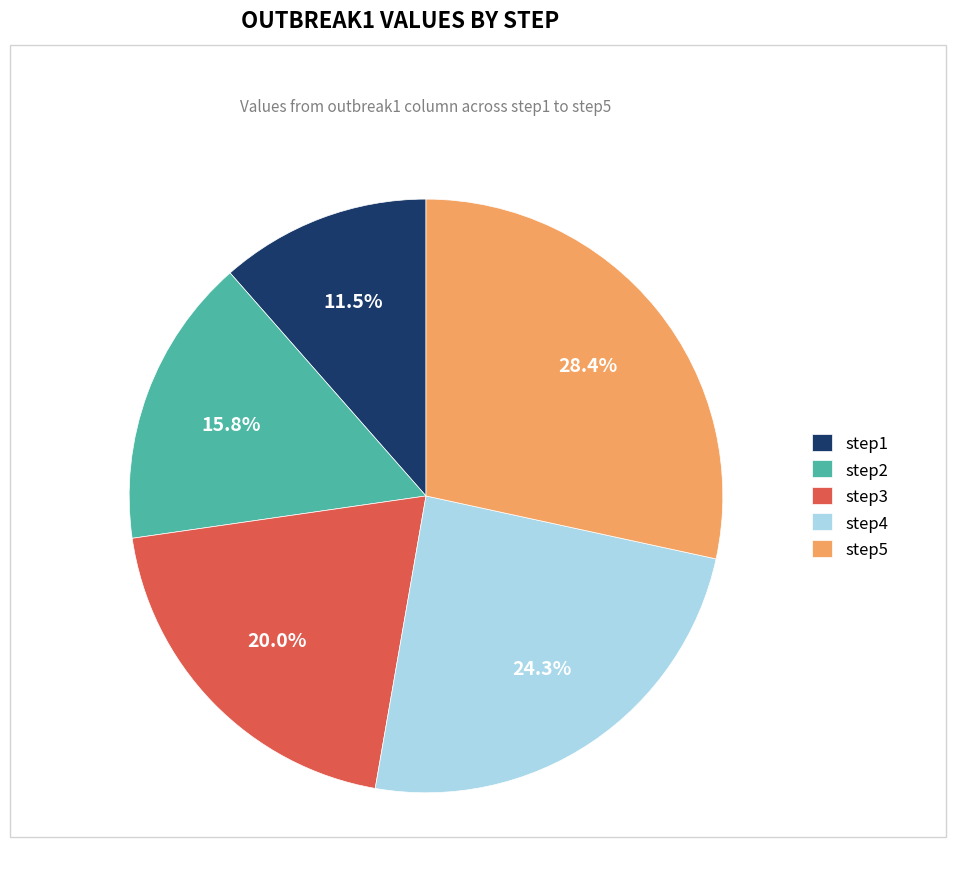

Is it true that step5 is 28% of the pie?

True